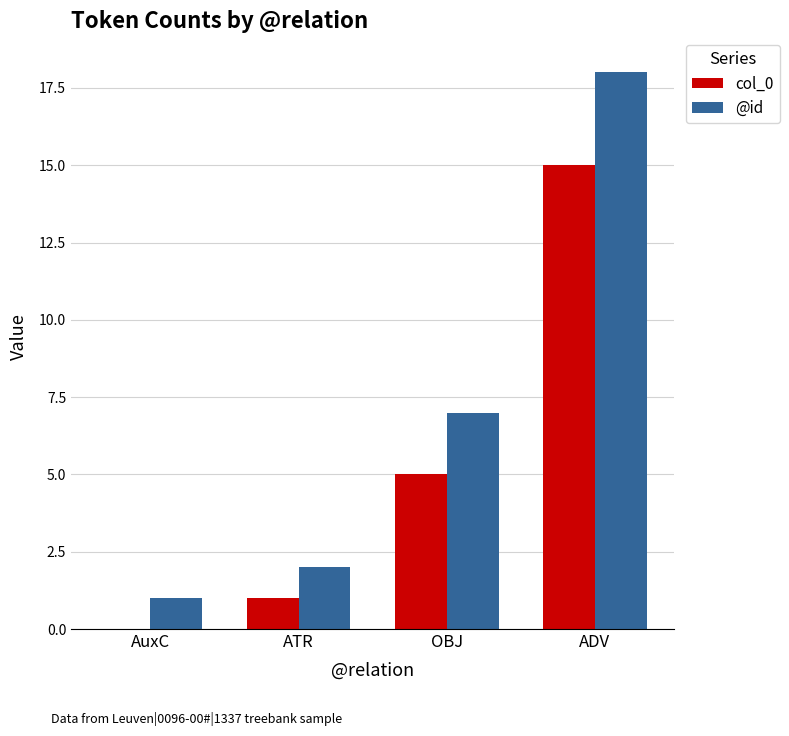

Are the bars horizontal?

No